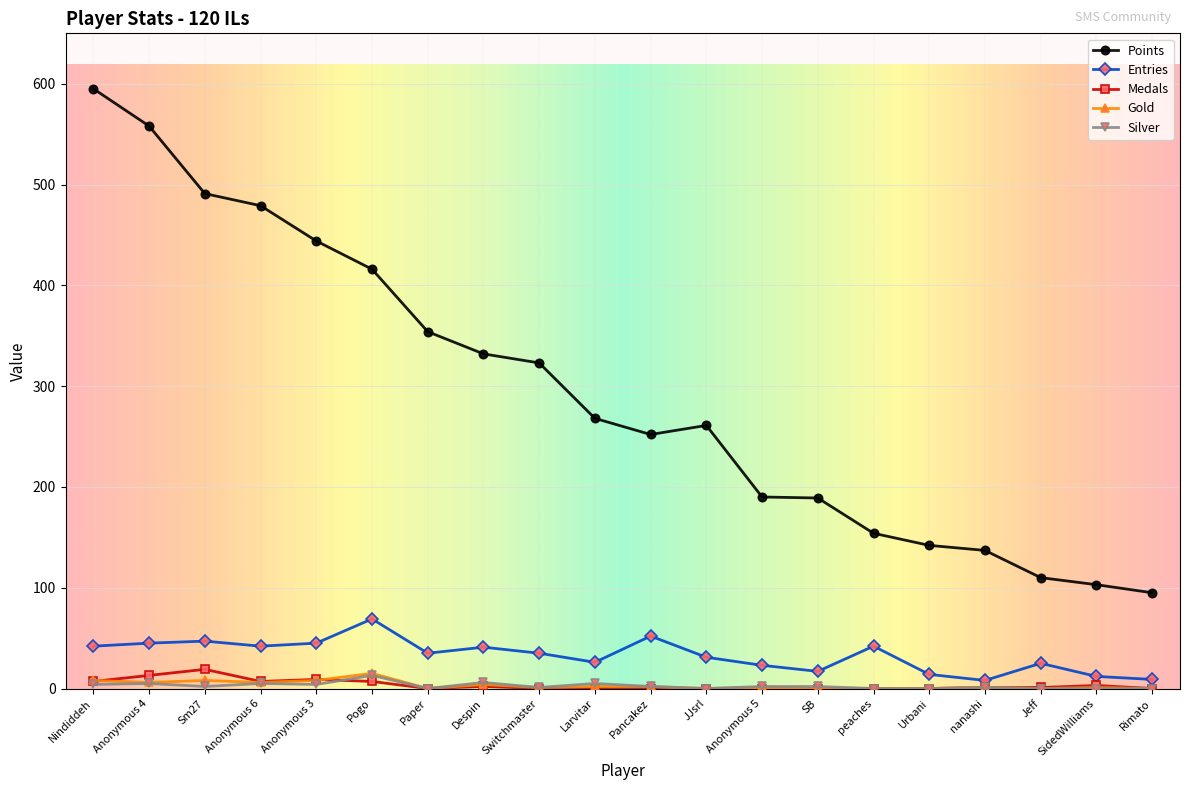

Which series has the largest total across all categories?

Points